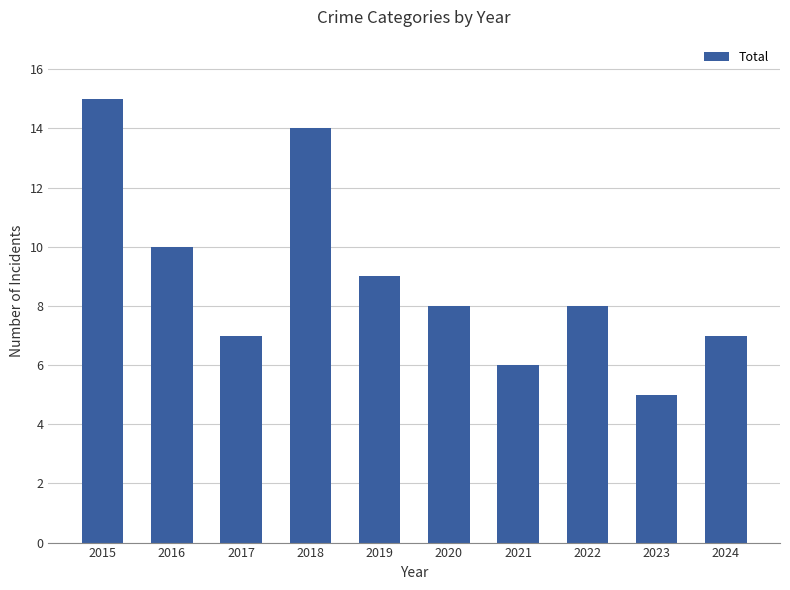

What is the difference between the values at 2018 and 2016?

4